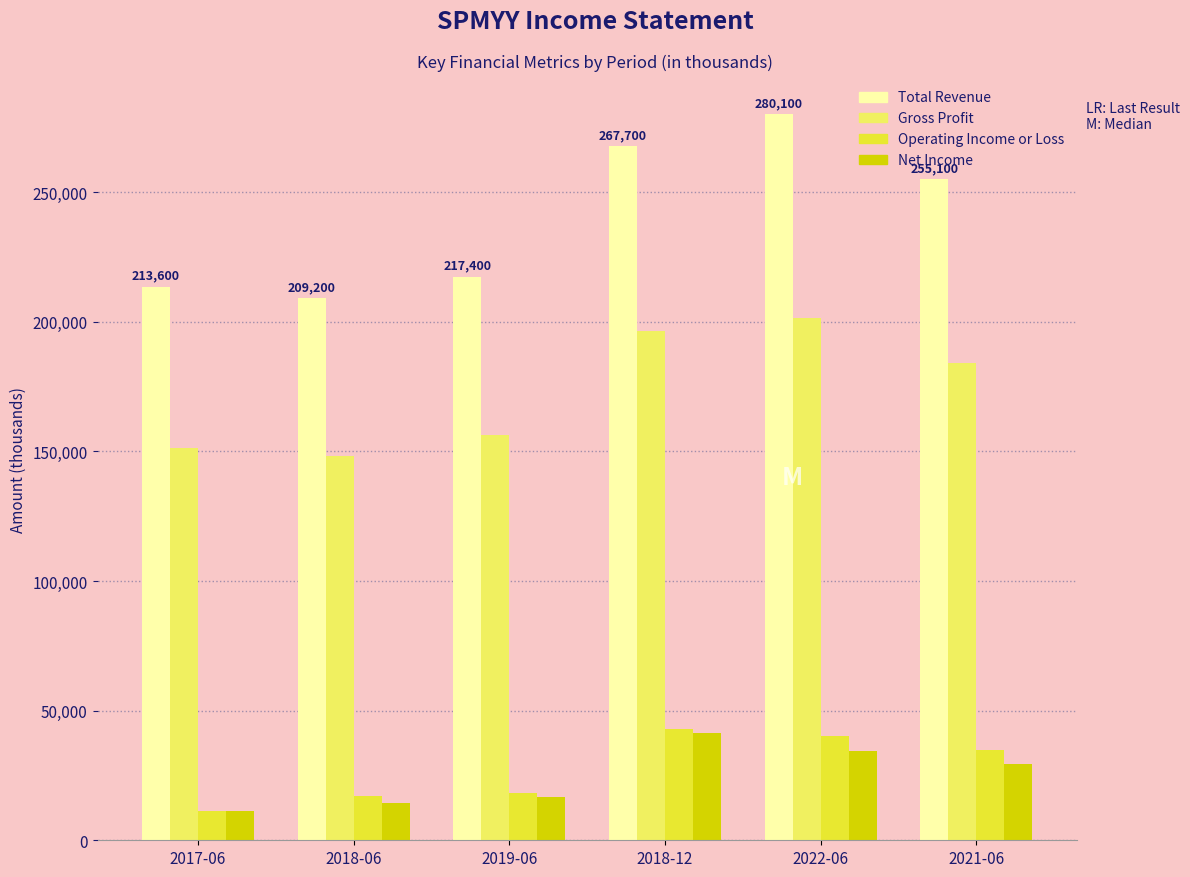

What is the sum of all Gross Profit values?

1037900